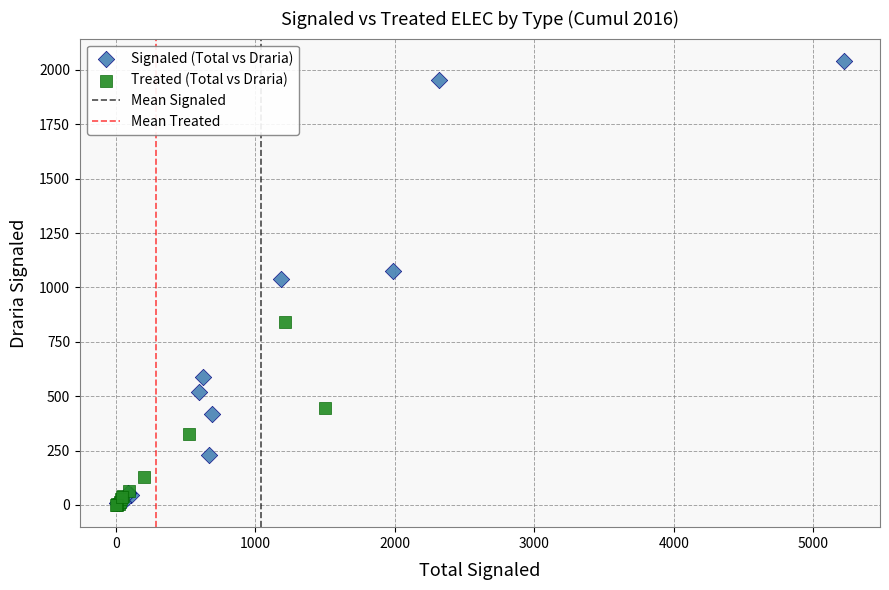

Which series contains the highest Y value?

Signaled (Total vs Draria)